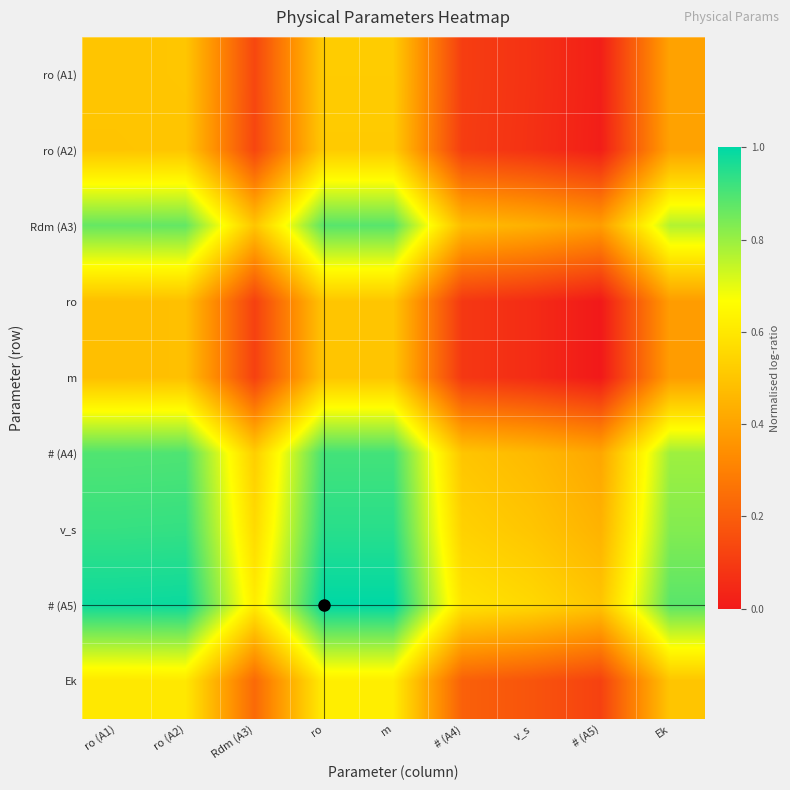

Which category has the lowest value across all series?

# (A5)